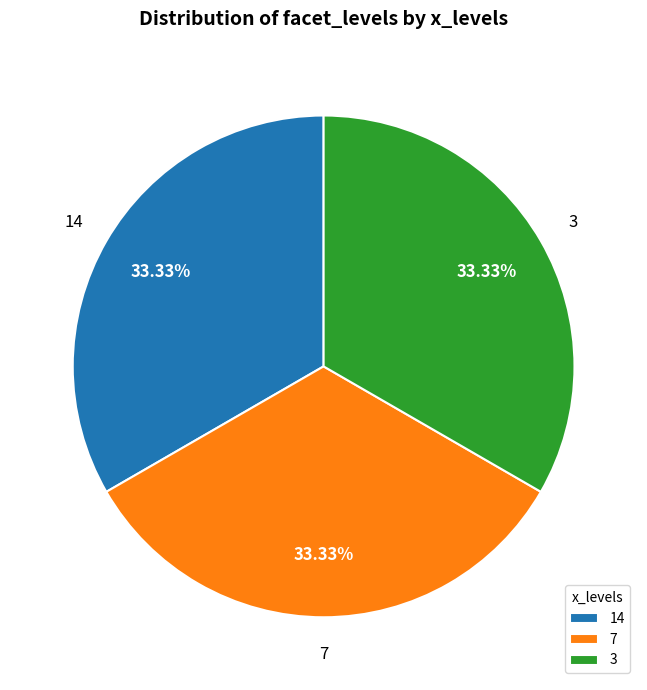

What is the ratio of the value at 7 to the value at 3?

1.0